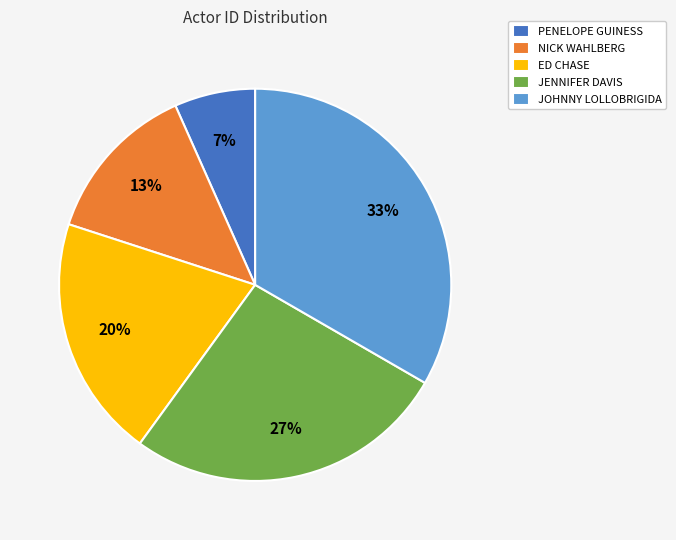

To the nearest percent, what is the difference between the PENELOPE GUINESS and ED CHASE slice percentages?

13%